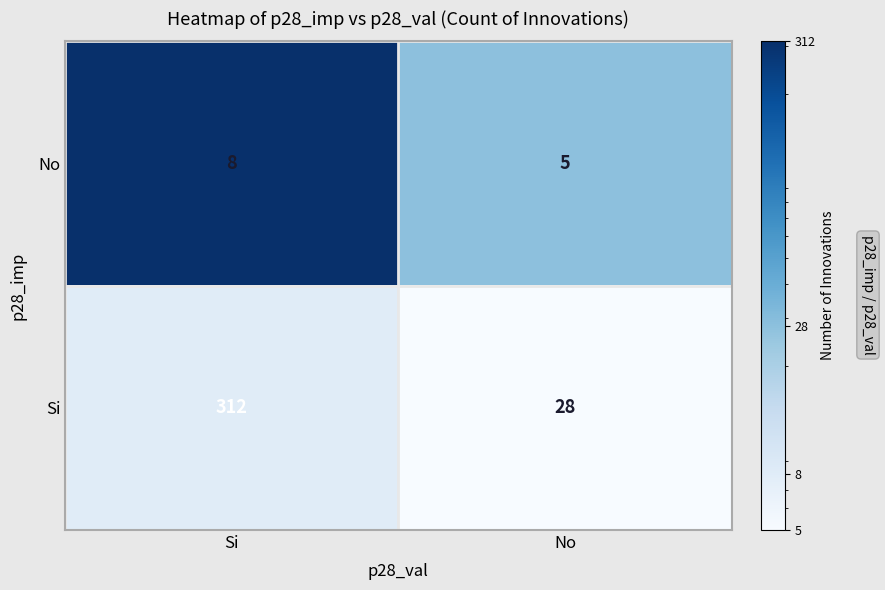

Which label corresponds to the largest value in the chart?

Si